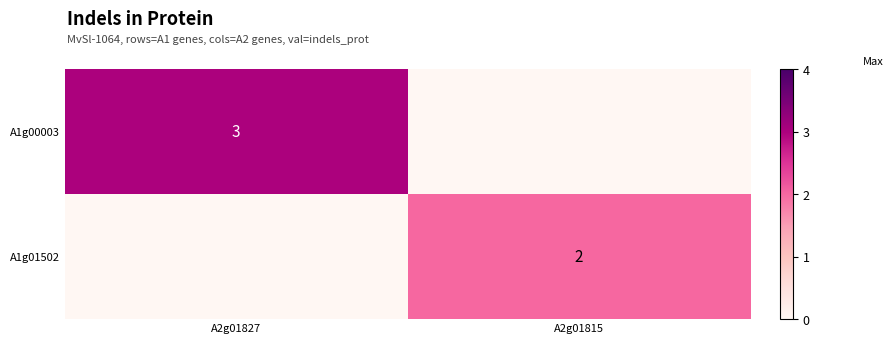

Is it true that A1g00003 equals 3 at A2g01827?

True